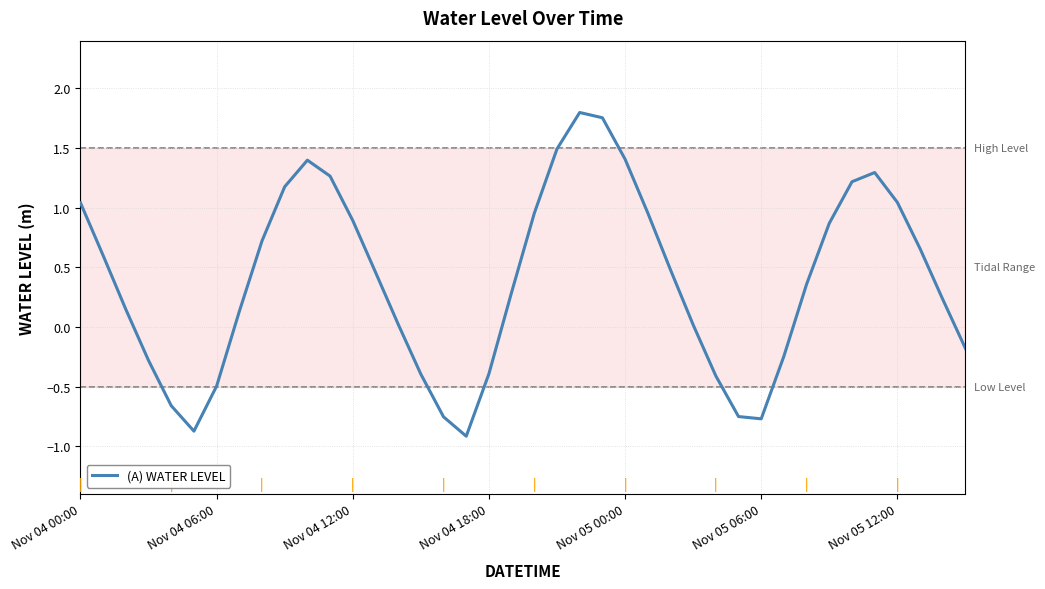

What is the smallest value displayed?

-0.9